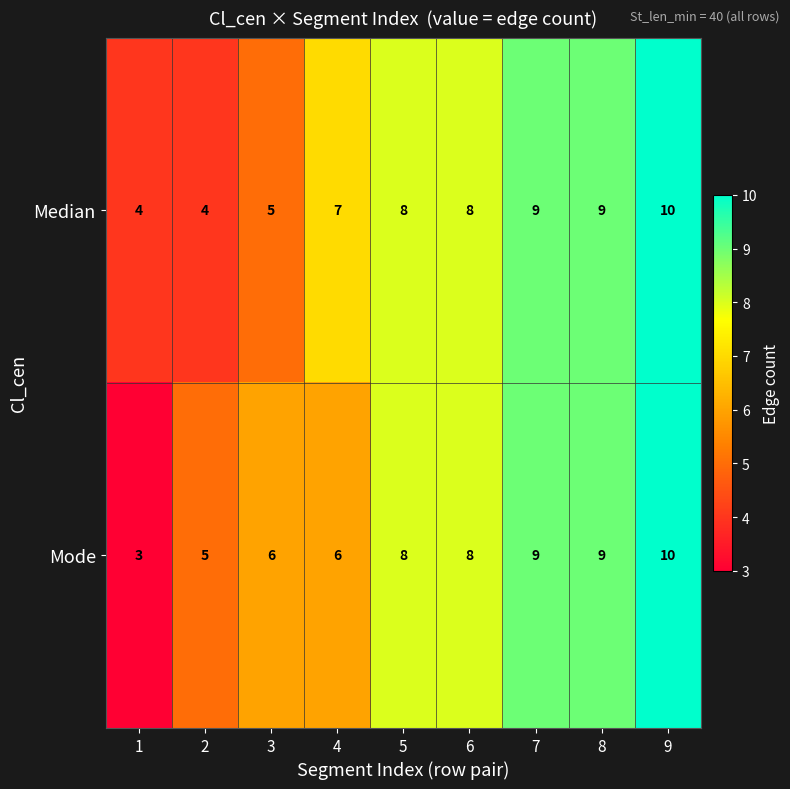

Count the number of data series in this chart.

2